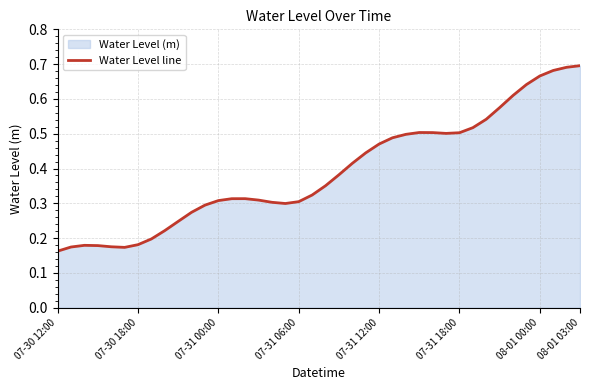

Between 07-30 18:00 and 07-31 00:00, which is larger?

07-31 00:00